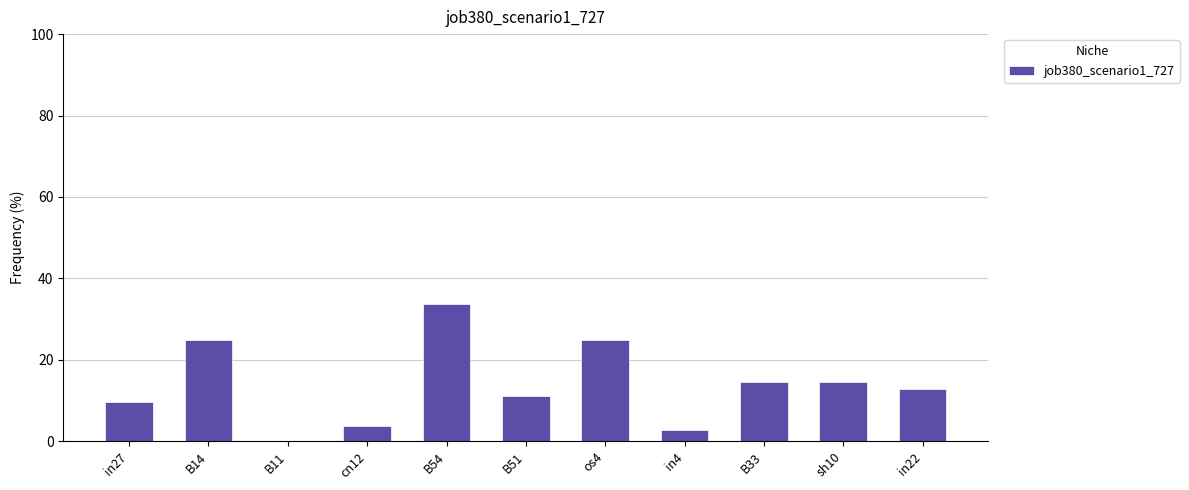

Reading left to right, transcribe all the data shown in this chart.

9.7	24.8	0.0	3.7	33.7	11.2	24.8	2.7	14.7	14.7	12.8